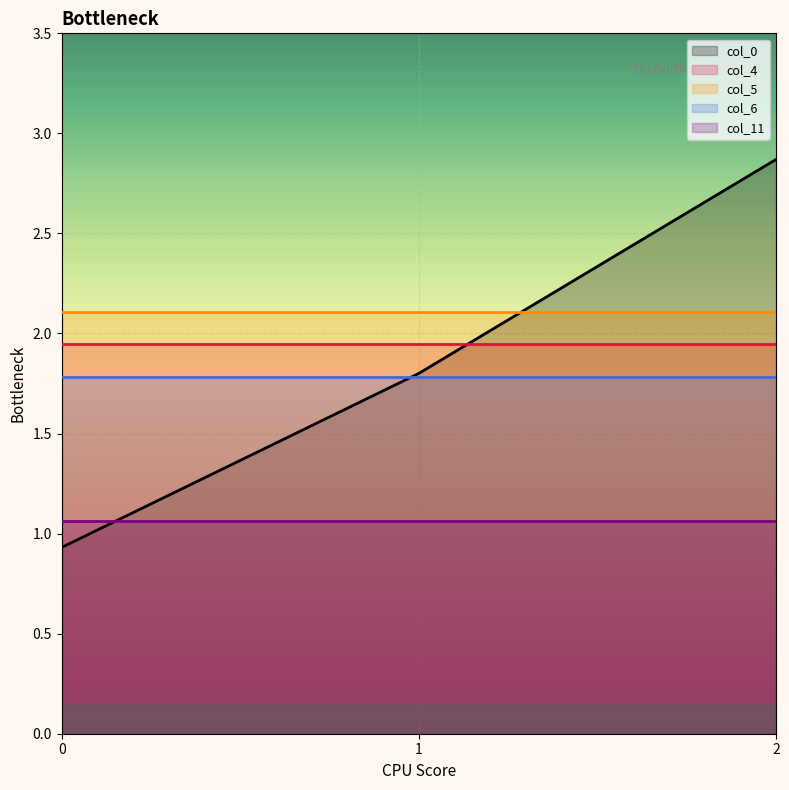

At which category is the sum across all series the highest?

2